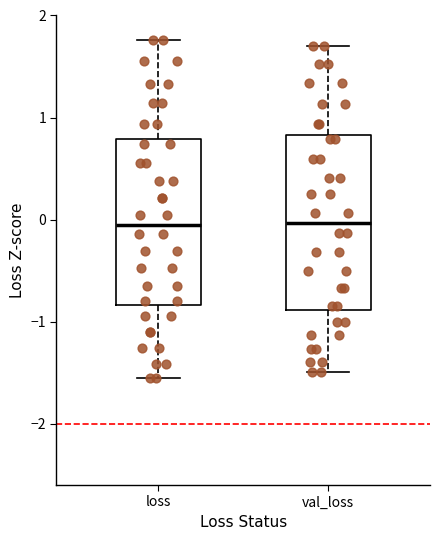

Reading left to right, transcribe this box plot: for each box, give where its median line is, the range the box spans, and where its two whiskers end, as read against the y-axis. The values are not printed on the chart, so give them approximately, as read against the axis.

loss: median -0.1, box -0.8 to 0.8, whiskers -1.5 to 1.8
val_loss: median 0.0, box -0.9 to 0.8, whiskers -1.5 to 1.7